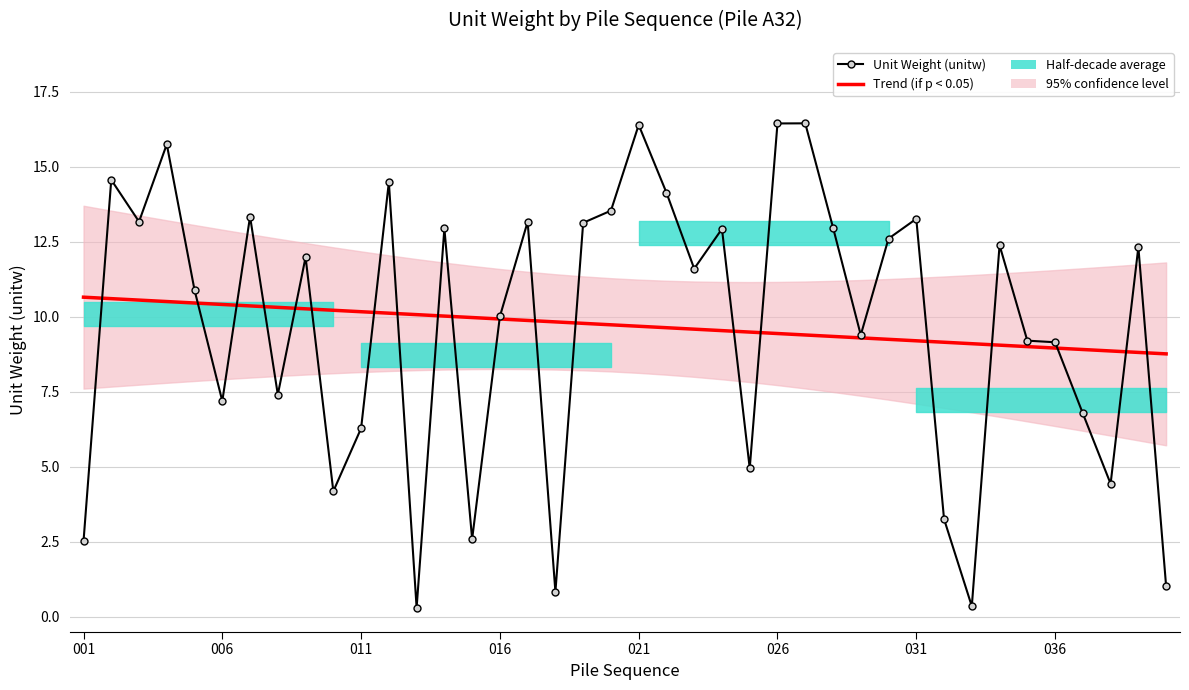

What is the total value across all series at 26?

25.8